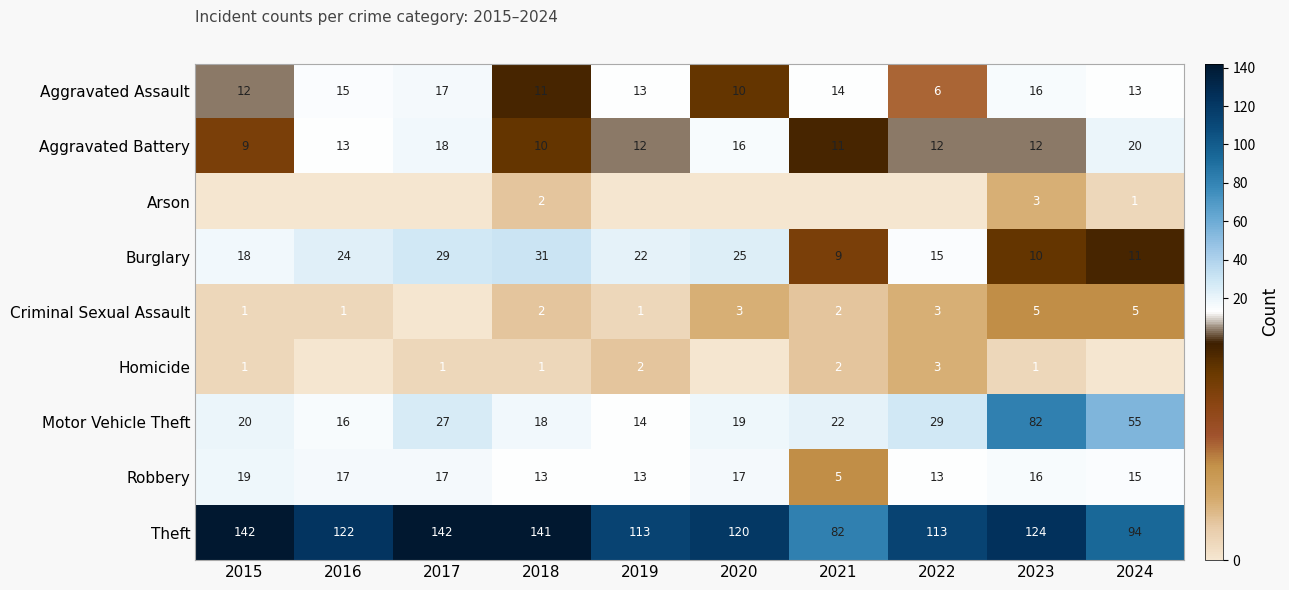

Is it true that Motor Vehicle Theft equals 55 at 2024?

True